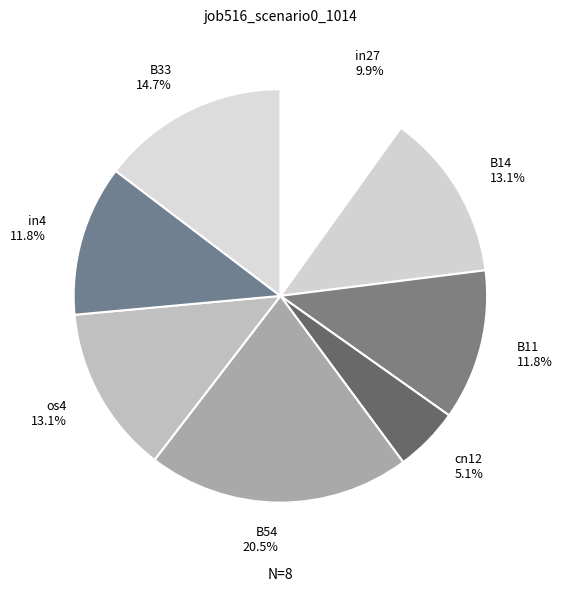

To the nearest percent, what is the average slice percentage?

12%